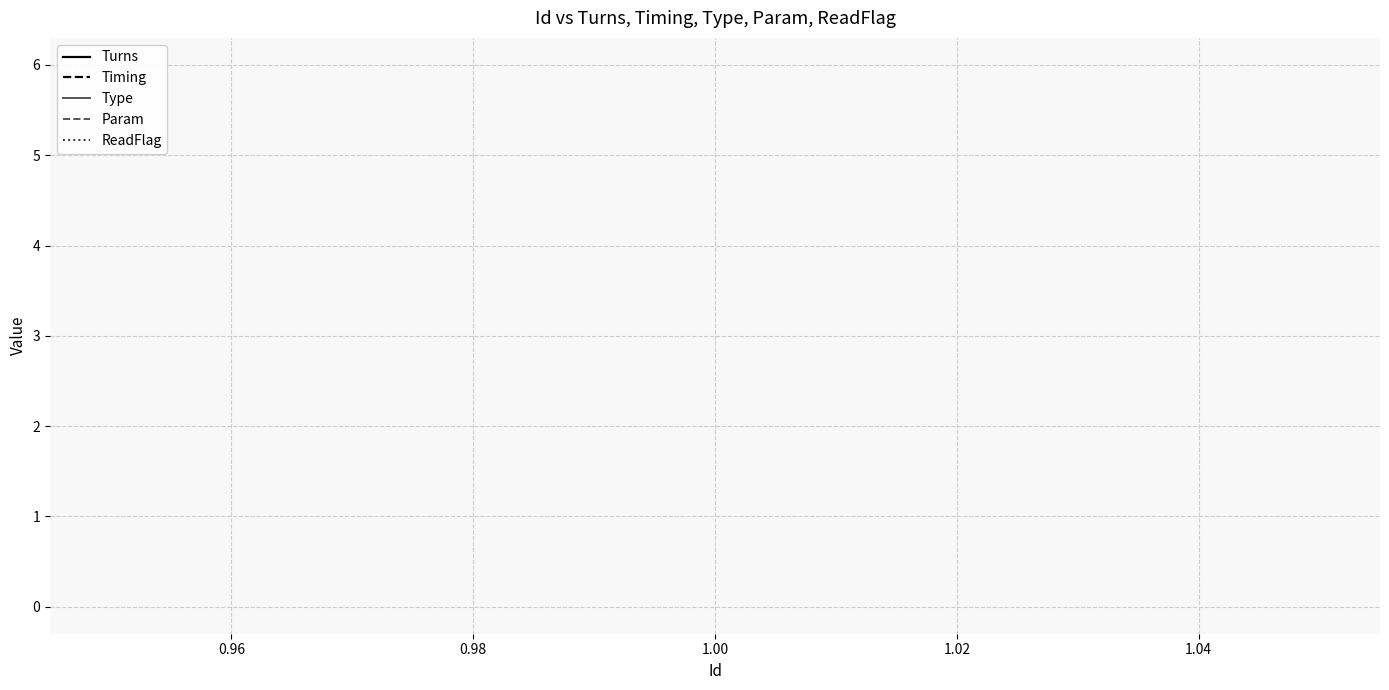

How many lines are shown in the chart?

5